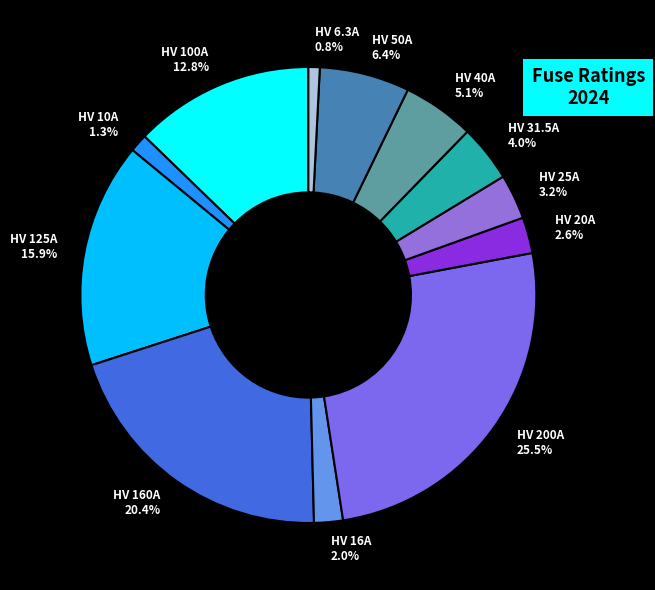

How many segments does this pie chart have?

12